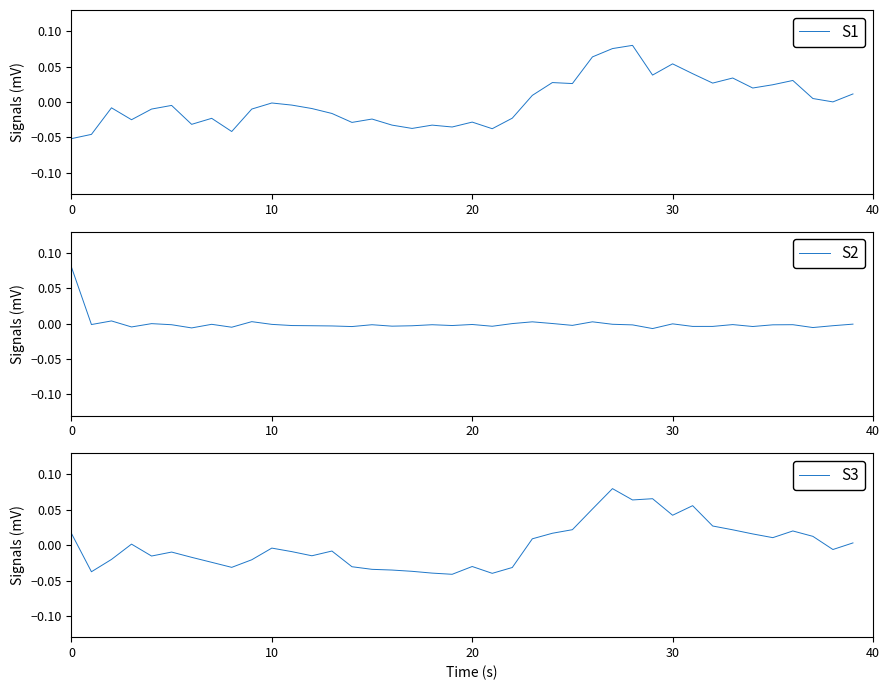

True or false: S2 and S1 cross at least once.

True